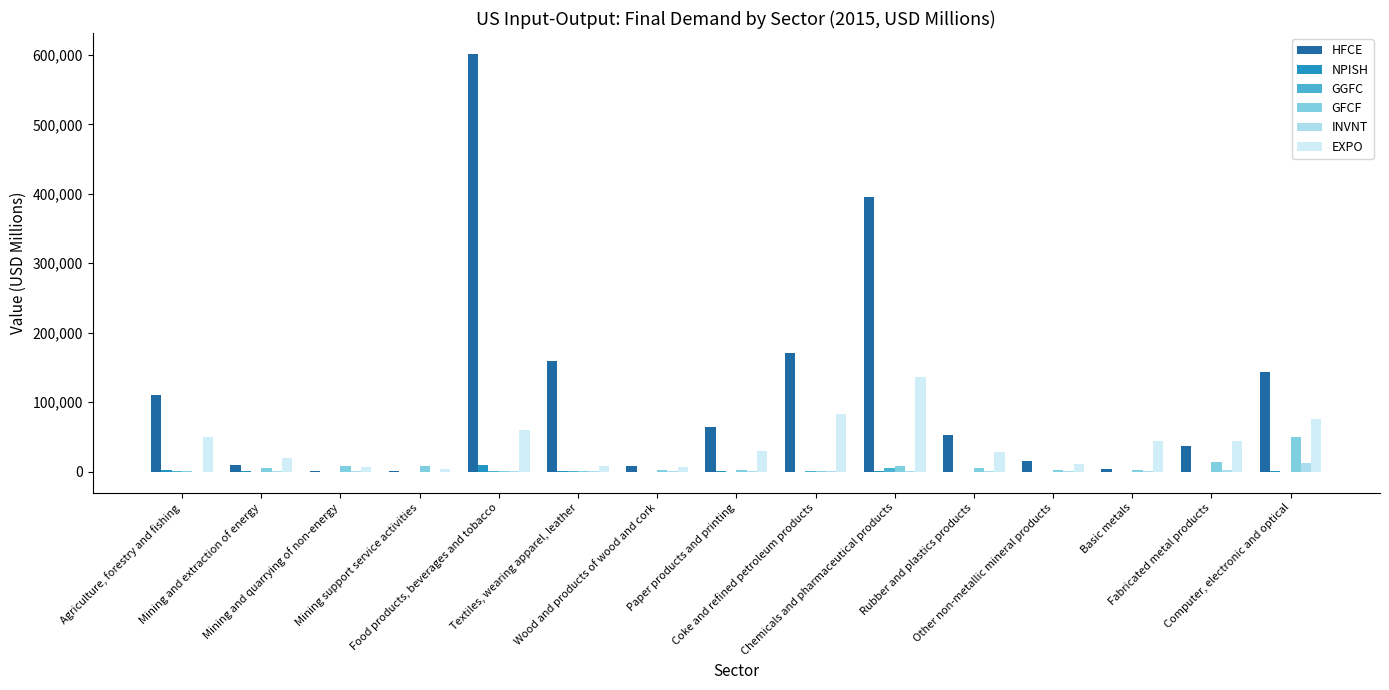

Are the bars grouped side by side (vs. stacked)?

Yes